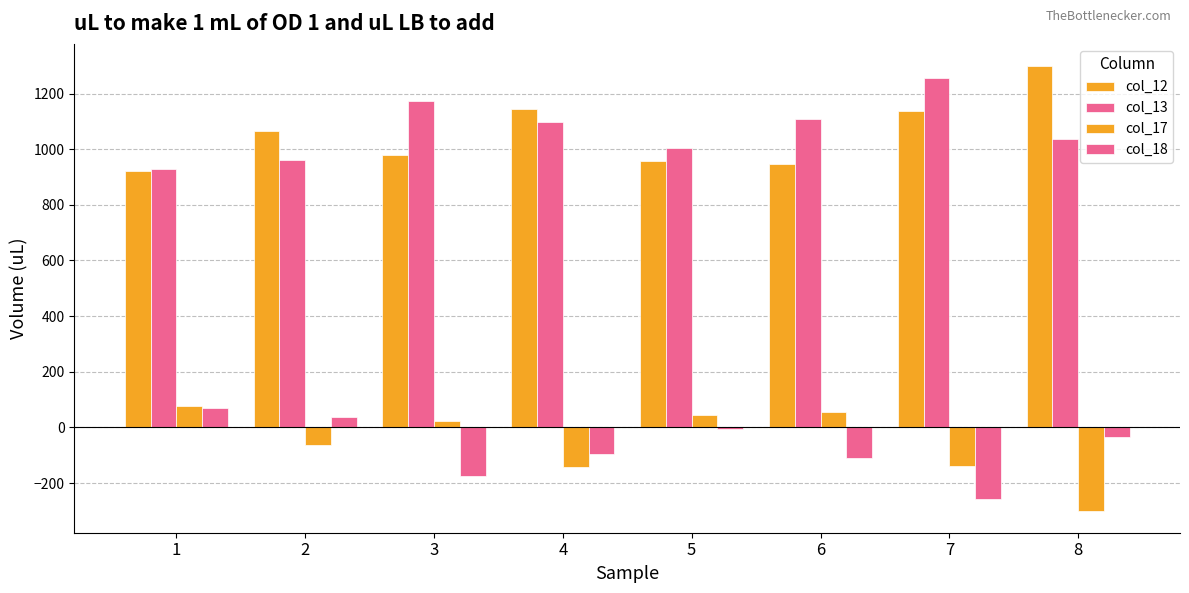

How many groups of bars are there?

8